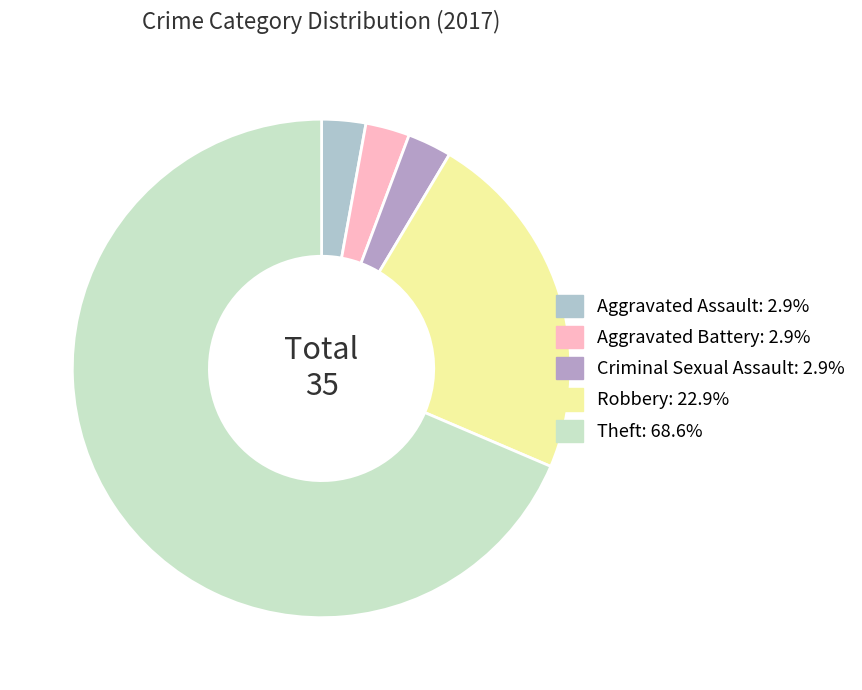

Which slice is the smallest?

Aggravated Assault